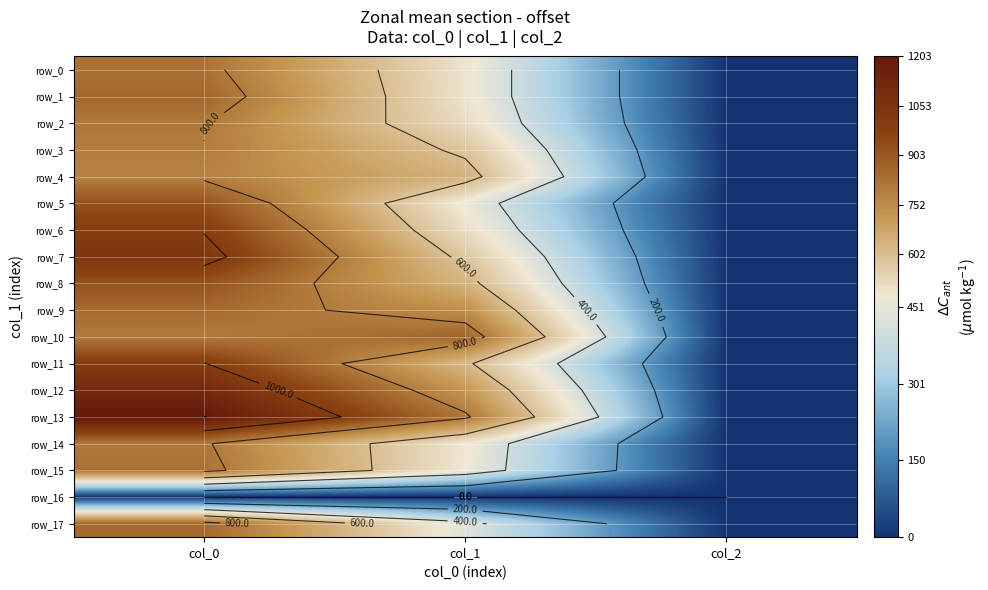

Which series has the widest spread of values?

row_13